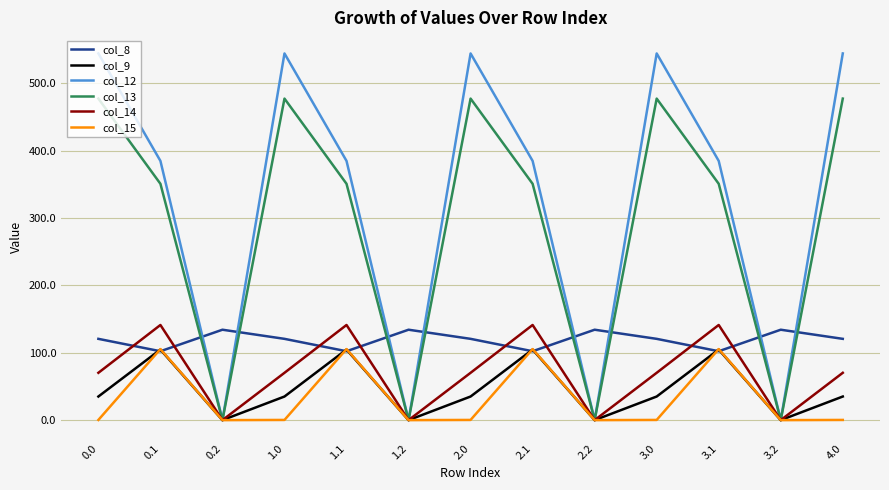

What is the total value across all series at 1.1?

1189.3